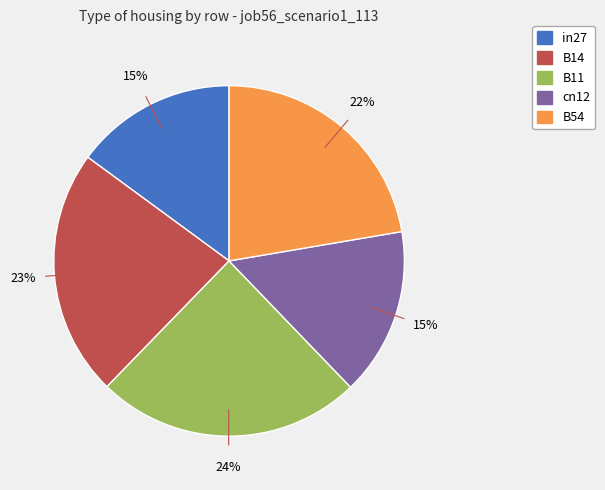

To the nearest percent, what is the combined percentage of B54 and B14?

45%